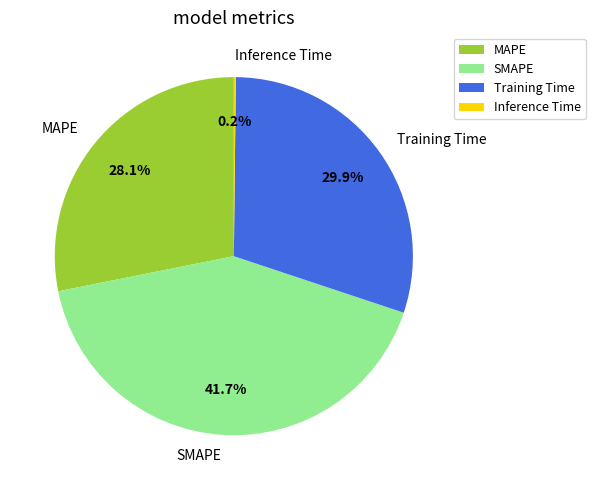

Which slice is the largest?

SMAPE